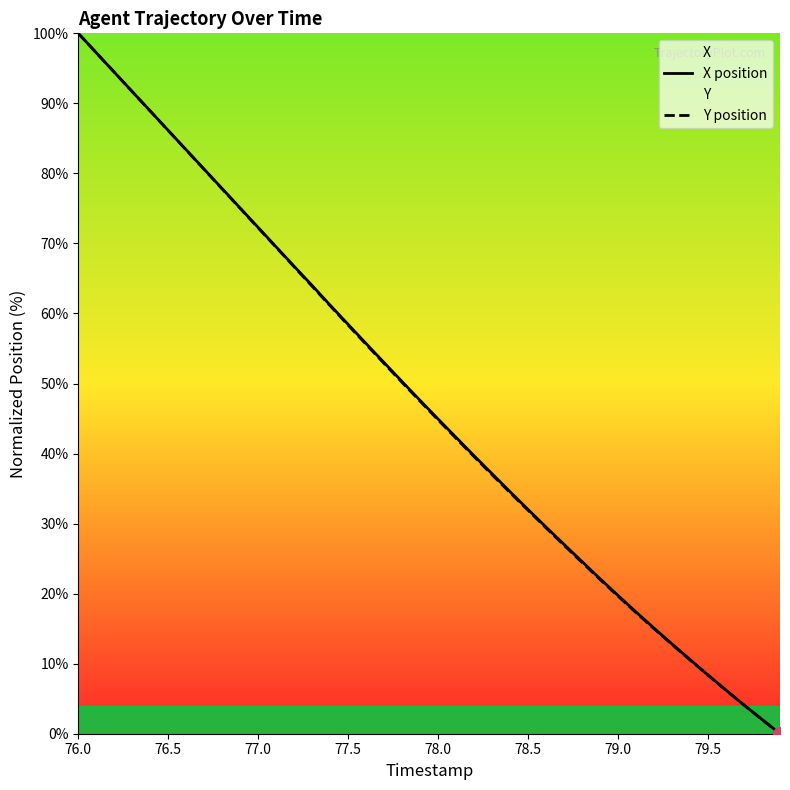

What is the greatest value displayed?

100.0